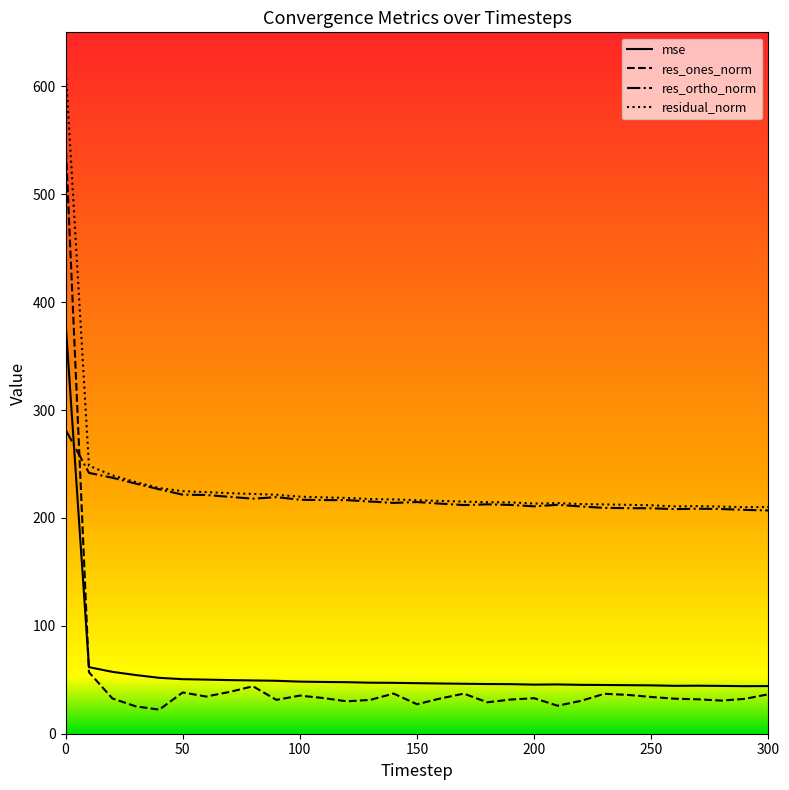

Which series has the widest spread of values?

res_ones_norm